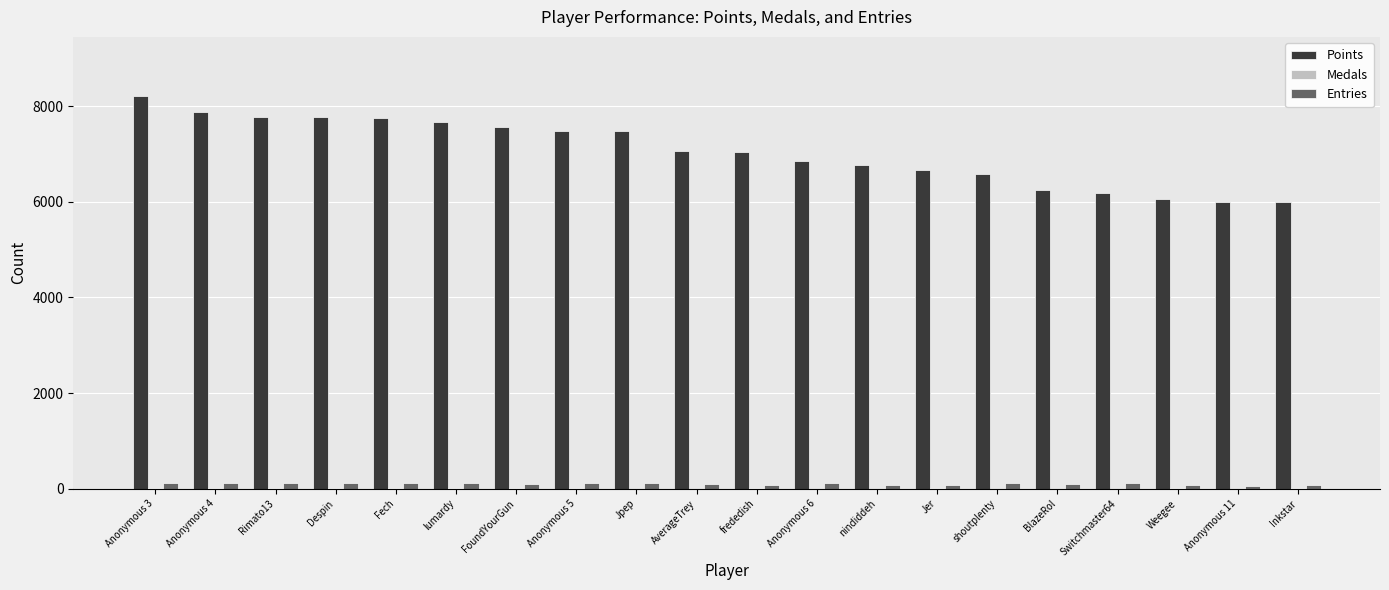

What is the maximum value for Entries?

116